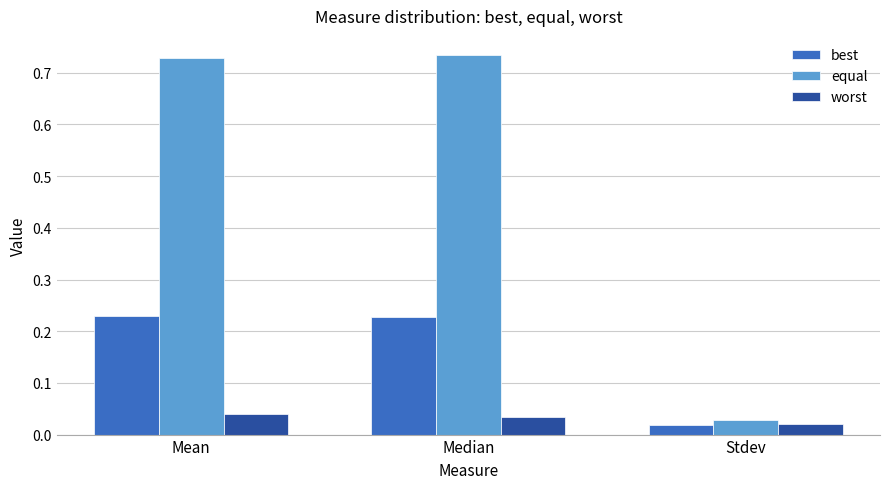

The value of best at Median is 0.1. True or false?

False